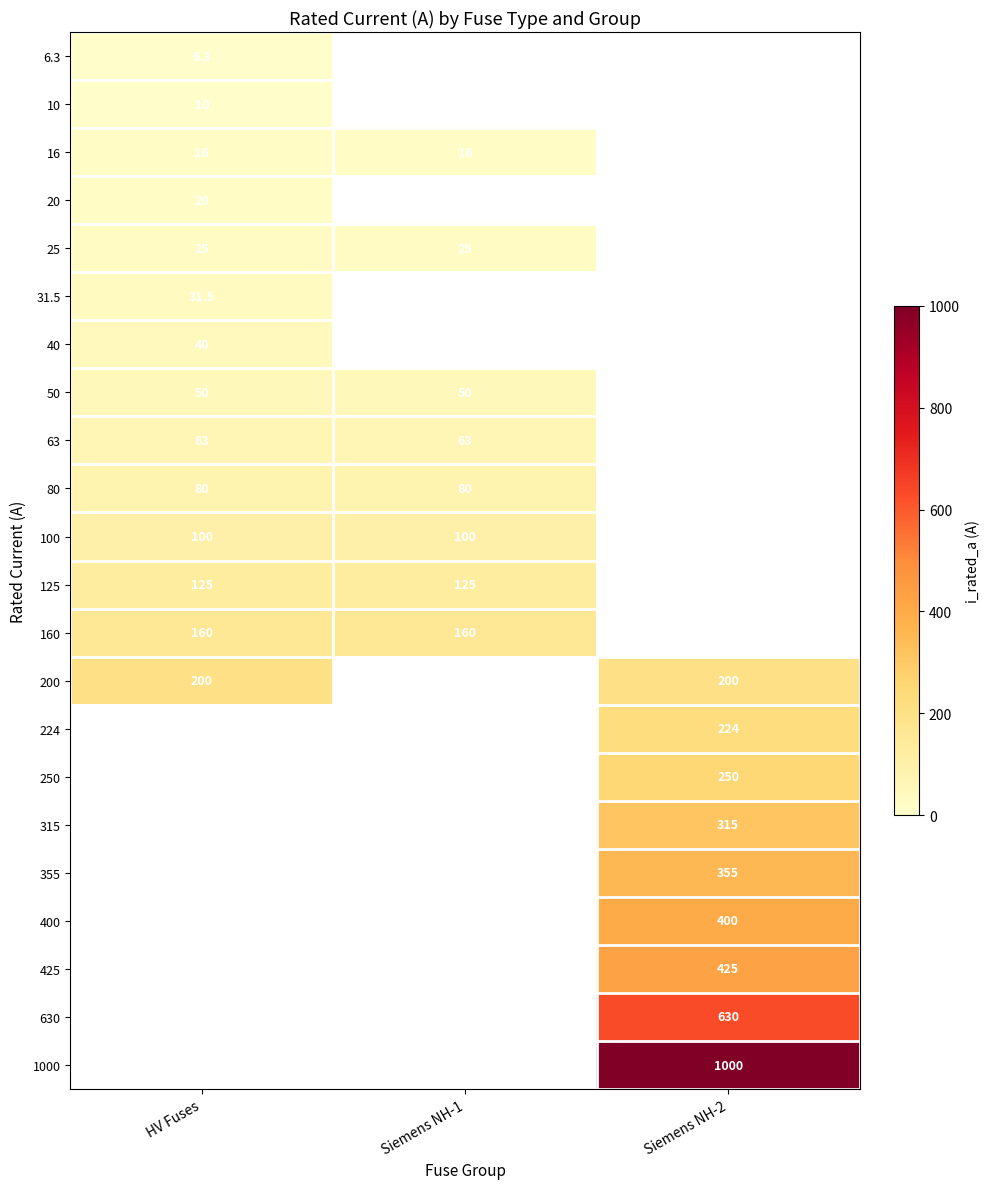

True or false: 160 has a value of 268.5 at Siemens NH-1.

False